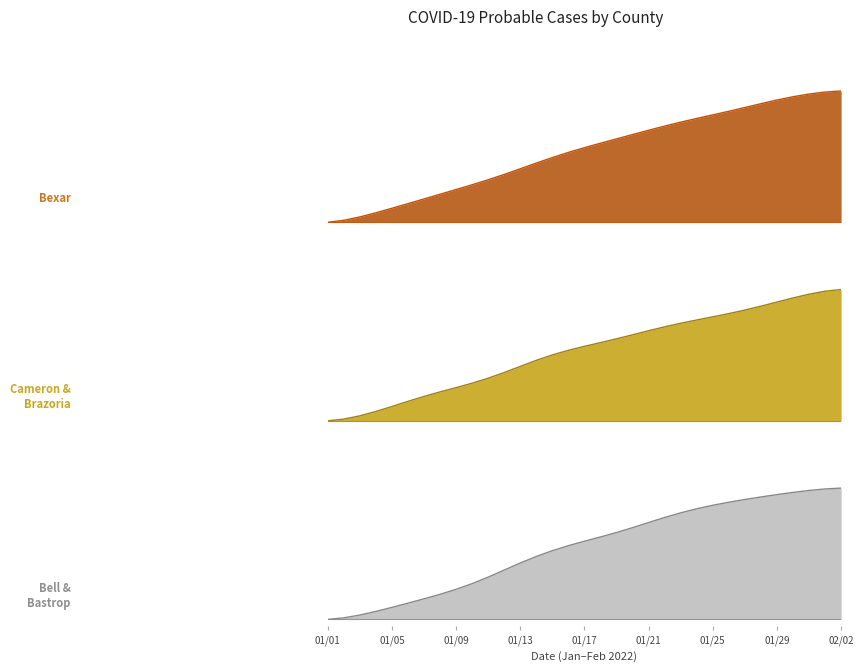

How many values in Bell are above zero?

32